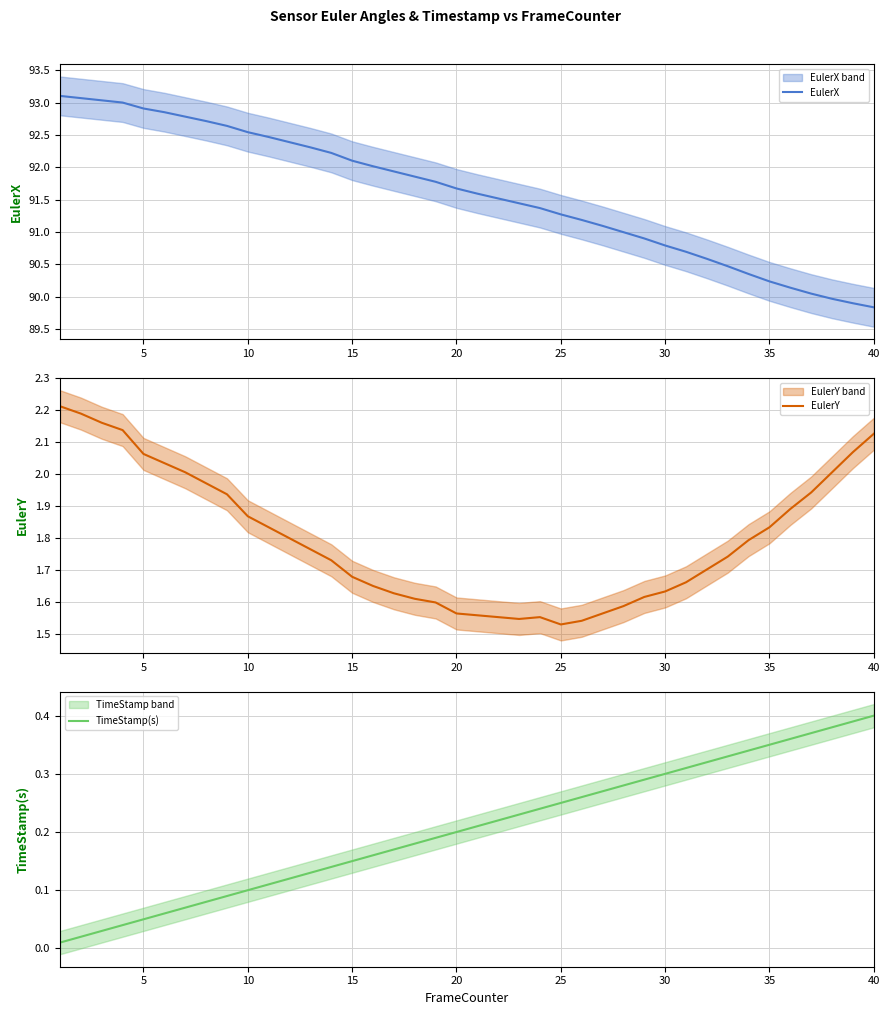

True or false: TimeStamp(s) has more than 0 points higher than both neighbors.

False